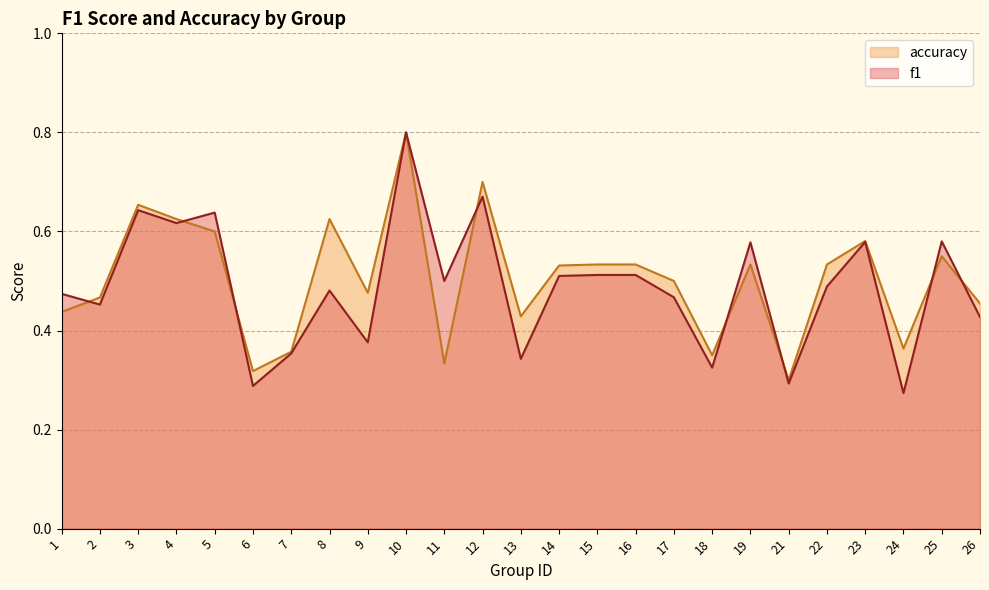

Count the number of categories in the chart.

25